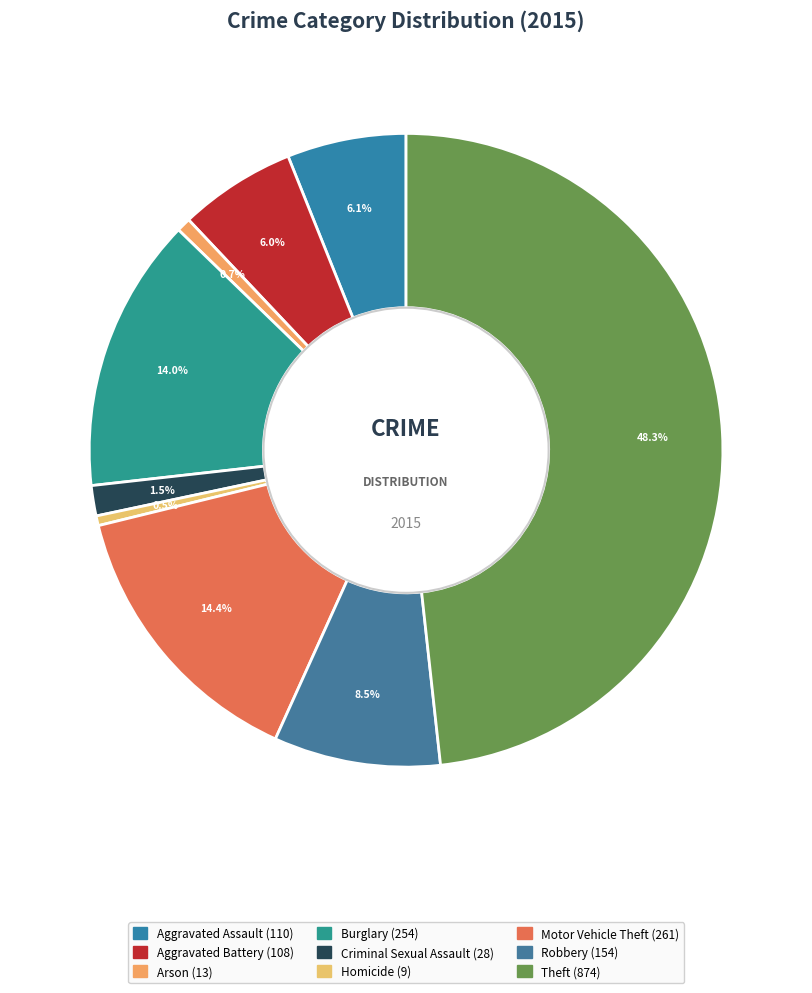

To the nearest percent, what is the combined percentage of Arson and Homicide?

1%